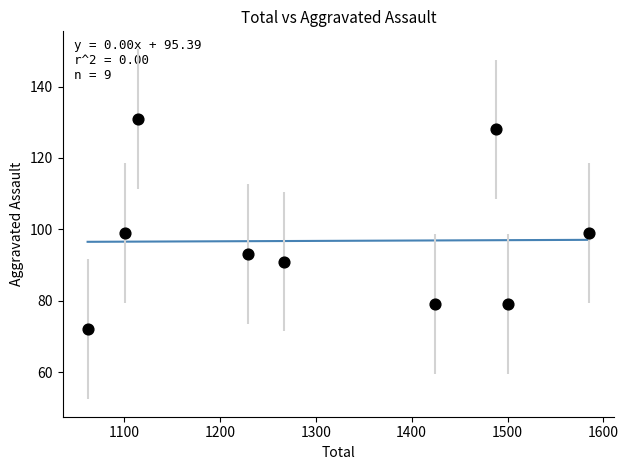

What is the range of X values (max minus min)?

523